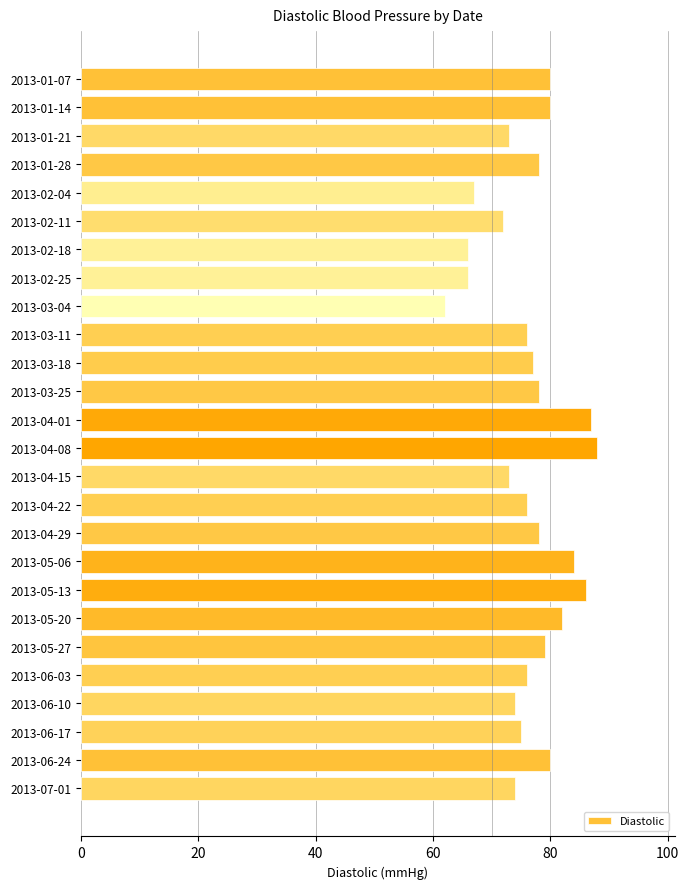

How many values are below 77?

13